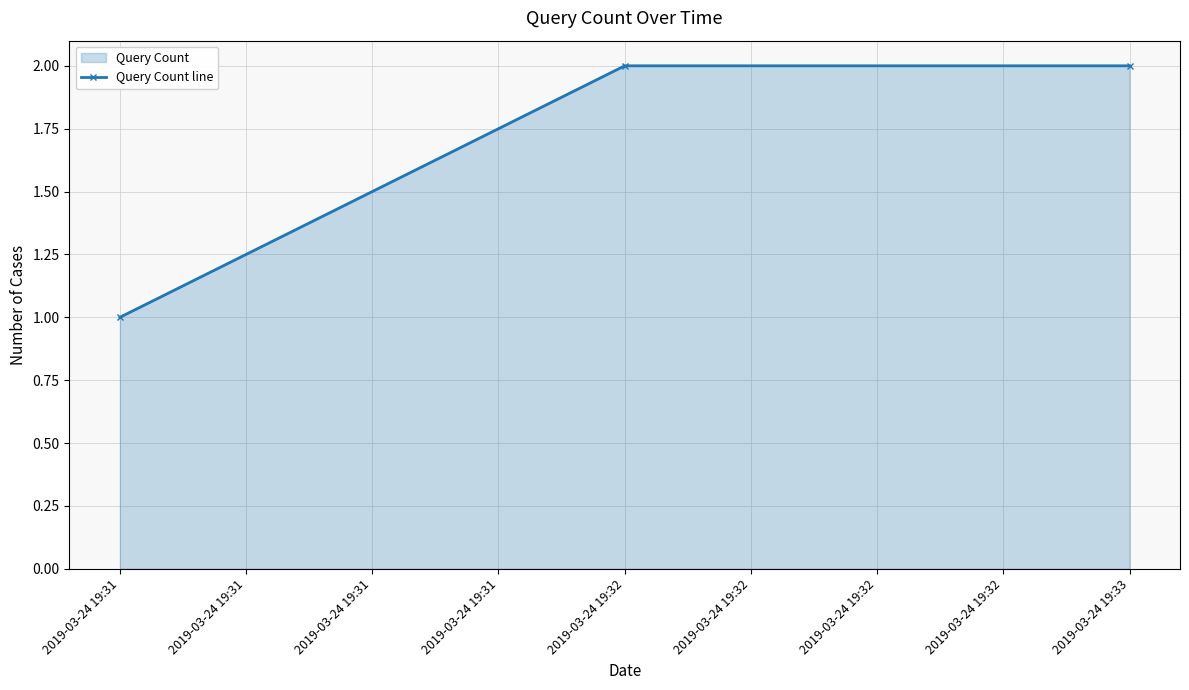

What is the greatest value displayed?

2